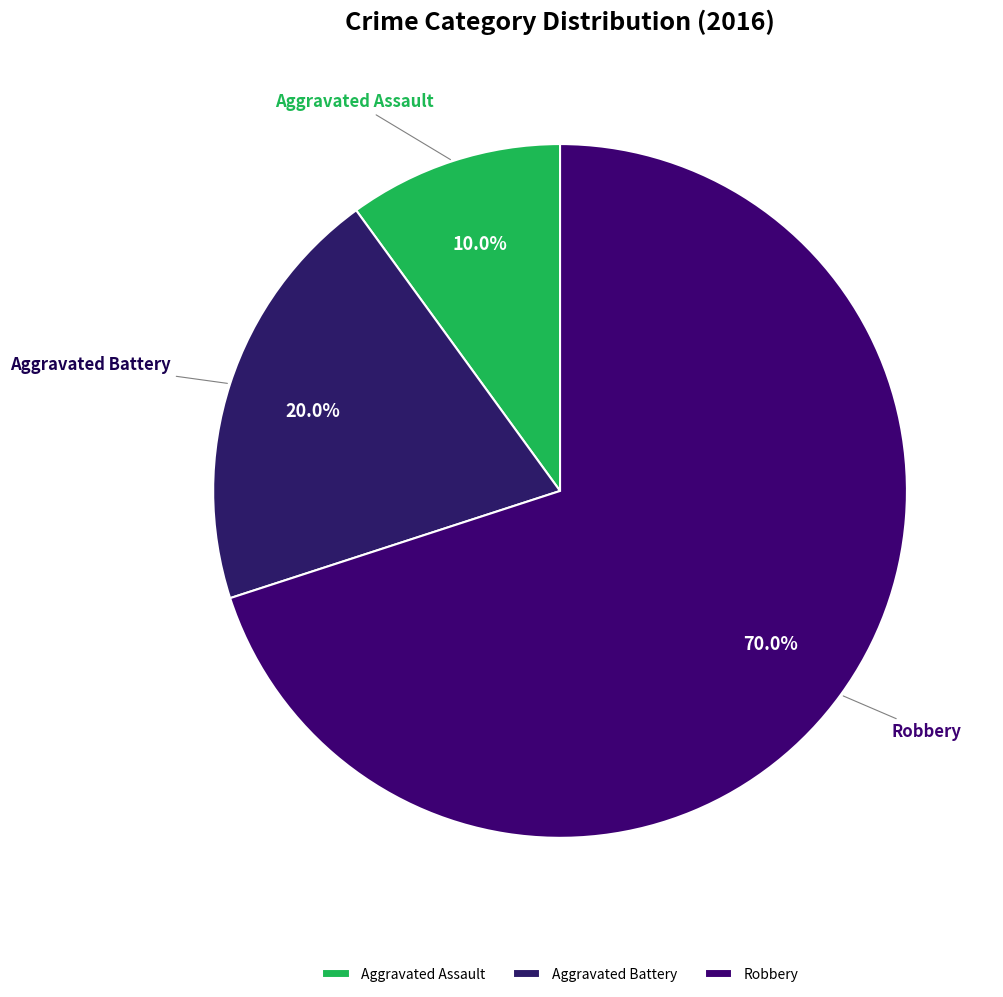

Which category has the smallest portion of the pie?

Aggravated Assault